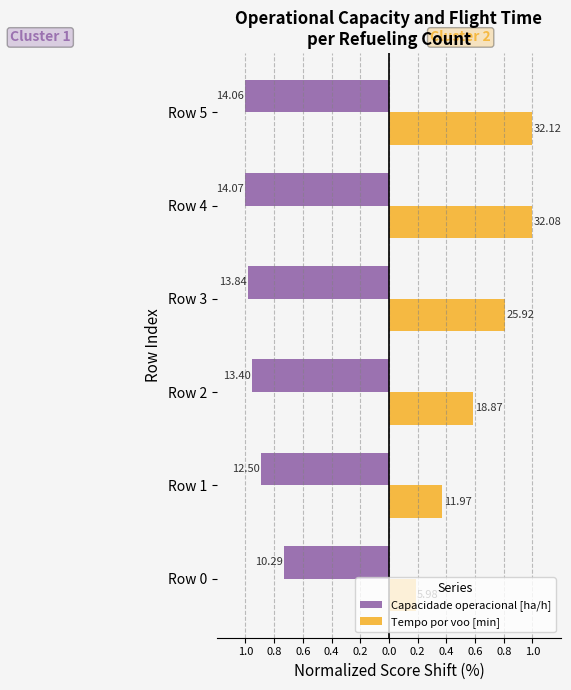

Rank the series by their maximum value, from lowest to highest.

Capacidade operacional [ha/h], Tempo por voo [min]